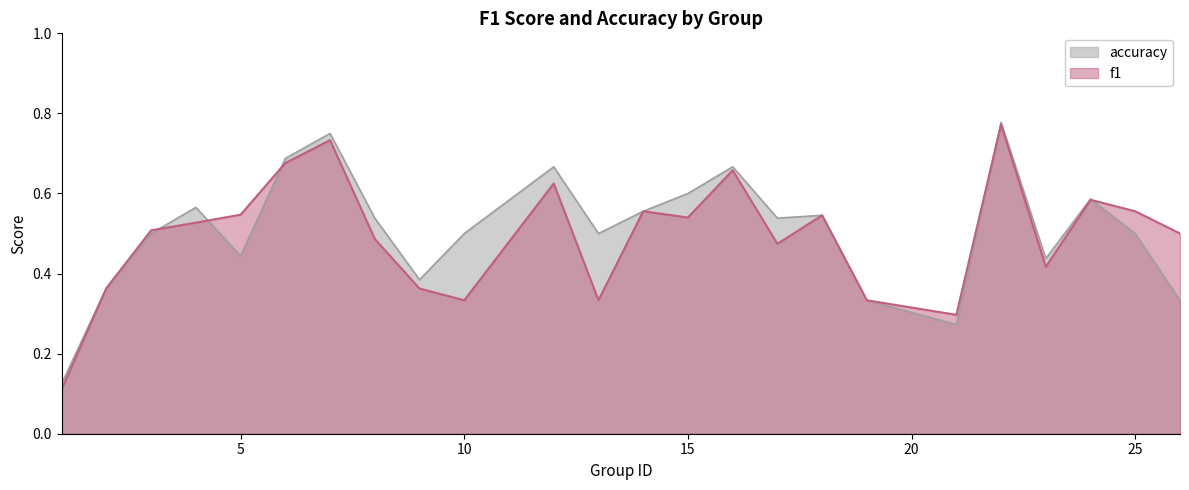

Reading right to left, what are all the values shown in this chart?

f1: 26=0.5	25=0.6	24=0.6	23=0.4	22=0.8	21=0.3	19=0.3	18=0.5	17=0.5	16=0.7	15=0.5	14=0.6	13=0.3	12=0.6	10=0.3	9=0.4	8=0.5	7=0.7	6=0.7	5=0.5	4=0.5	3=0.5	2=0.4	1=0.1
accuracy: 26=0.3	25=0.5	24=0.6	23=0.4	22=0.8	21=0.3	19=0.3	18=0.5	17=0.5	16=0.7	15=0.6	14=0.6	13=0.5	12=0.7	10=0.5	9=0.4	8=0.5	7=0.8	6=0.7	5=0.4	4=0.6	3=0.5	2=0.4	1=0.1